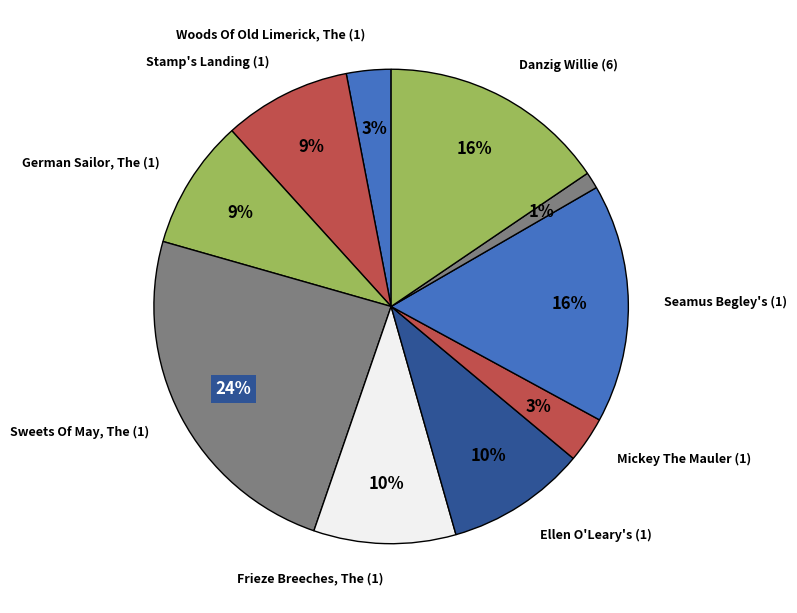

How many slices are in this pie chart?

10